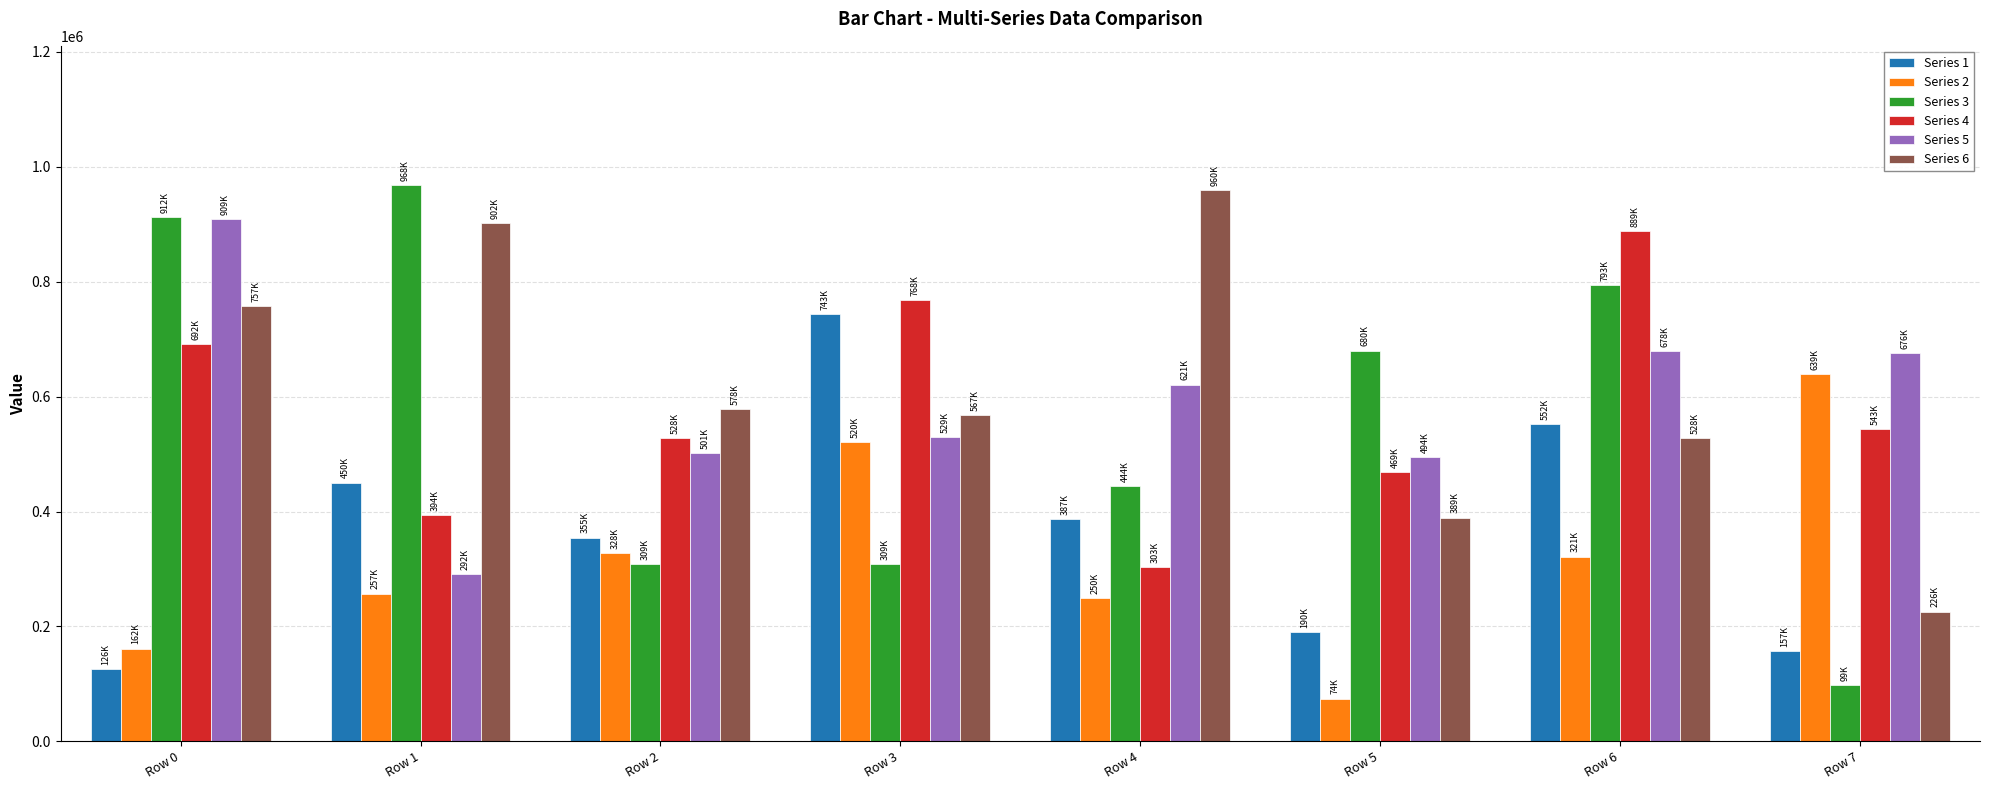

True or false: Series 5 has a value of 172425 at Row 3.

False